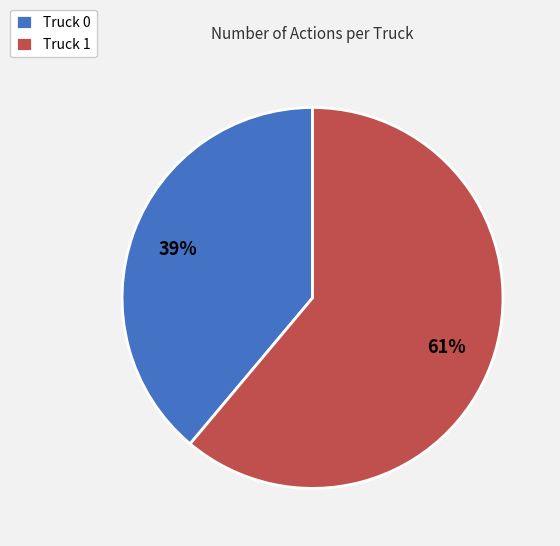

How many segments does this pie chart have?

2